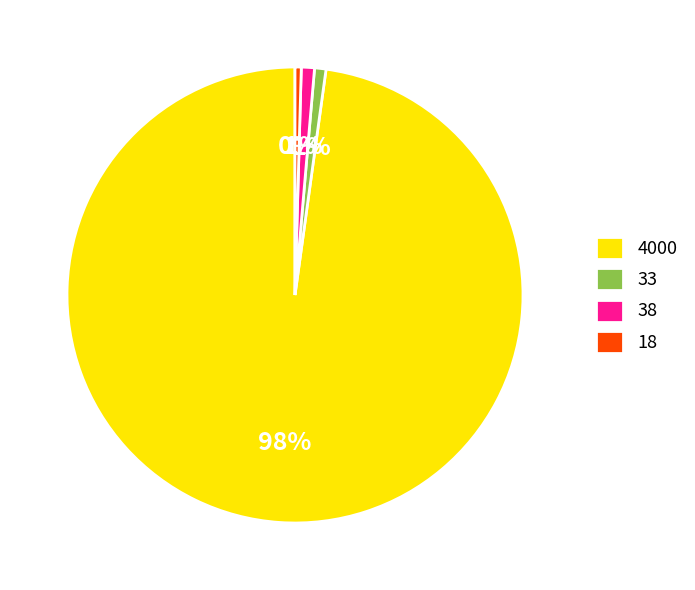

Is there any slice that represents more than half of the pie?

Yes